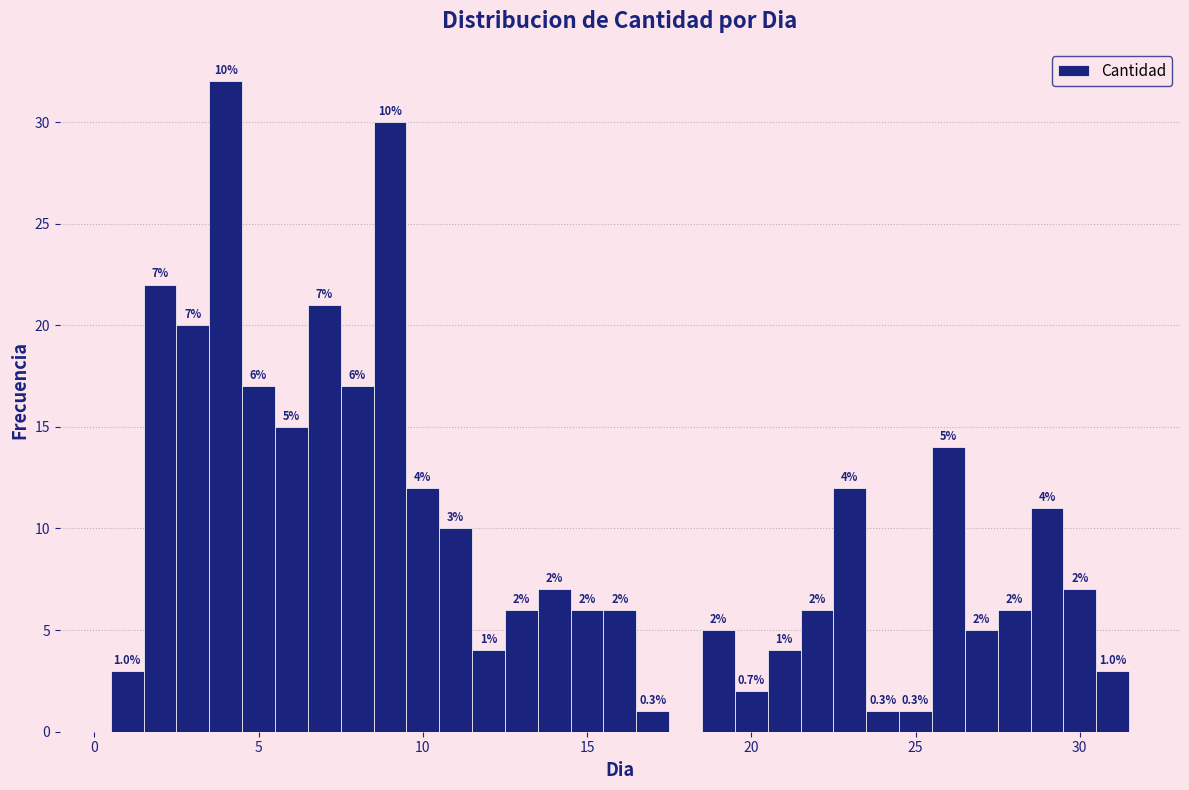

Around what value on the x-axis is the tallest bar? Give the approximate position of its centre, as read against the axis.

4.0